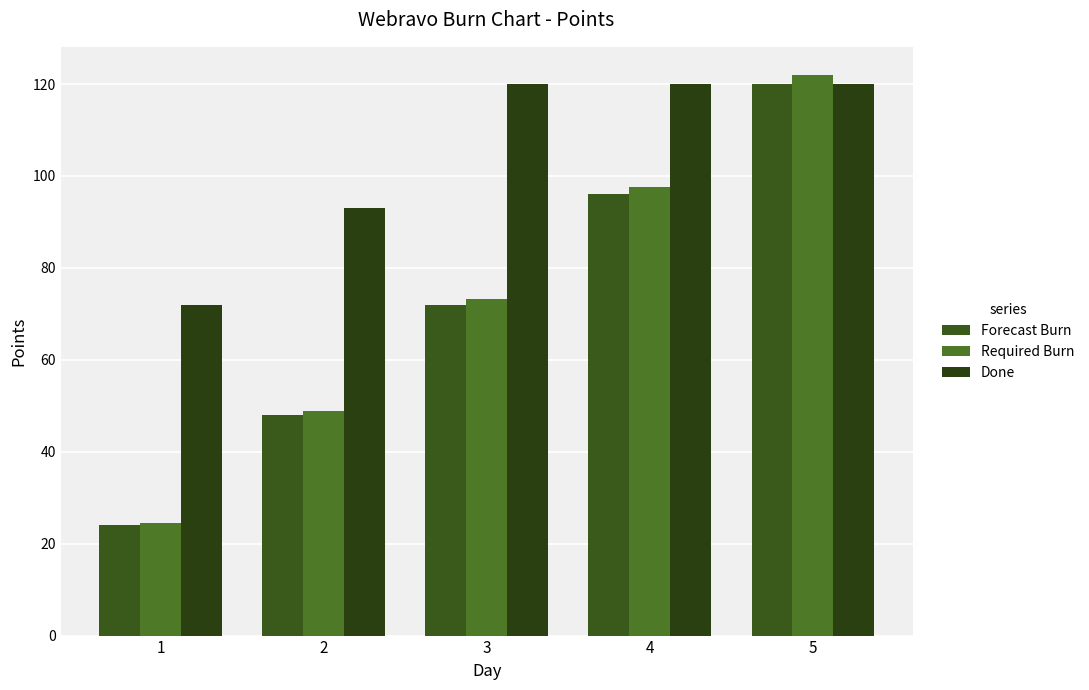

What is the value of the Forecast Burn bar at the 5th from the left?

120.0